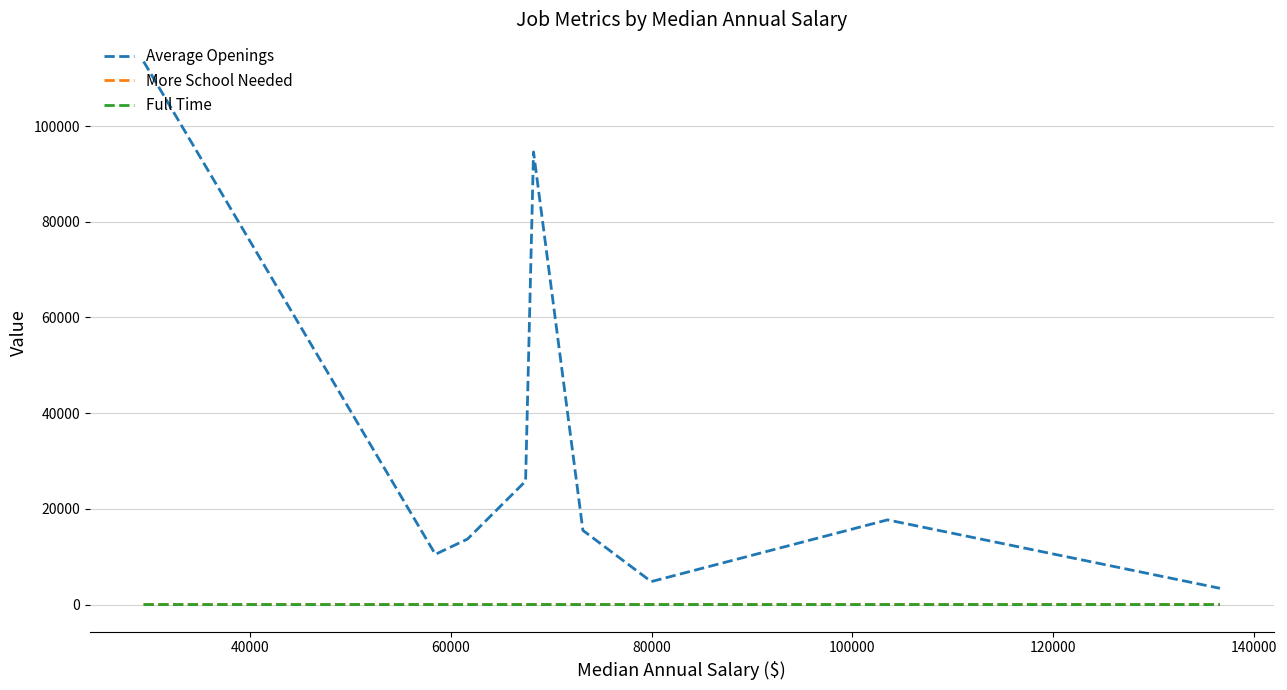

Which series has the largest range (max minus min)?

Average Openings